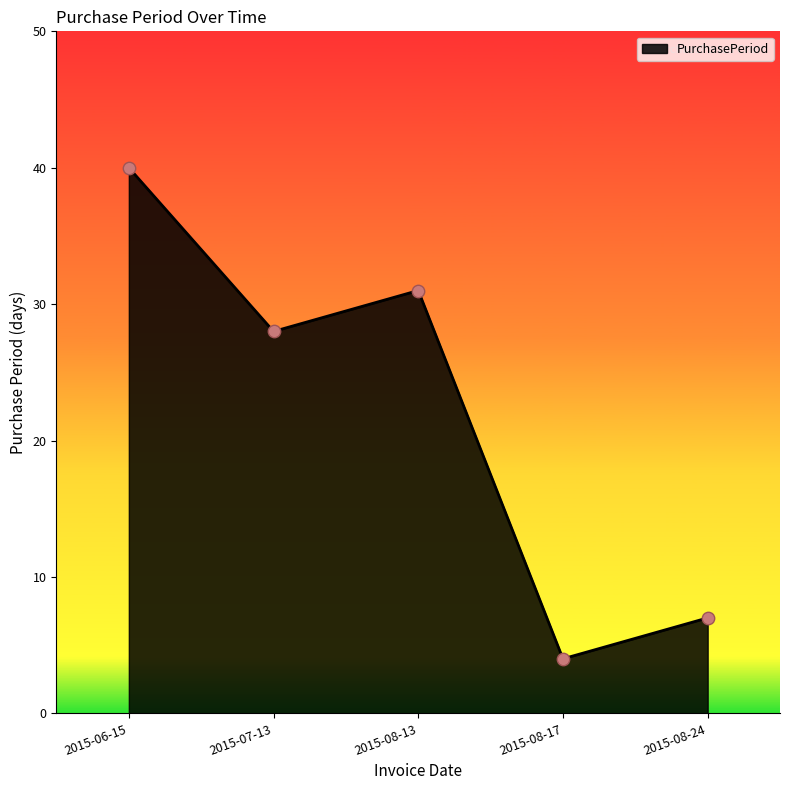

What is the ratio of the value at 2015-07-13 to the value at 2015-06-15?

0.7